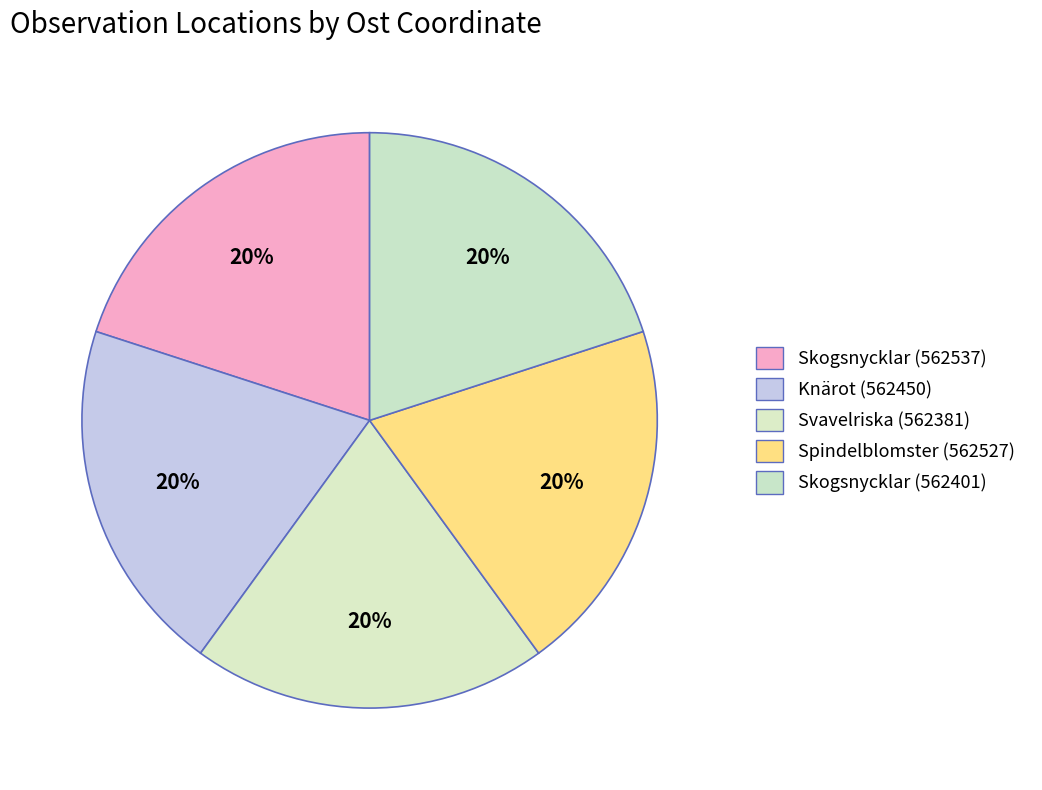

To the nearest percent, what portion does Svavelriska (562381) represent?

20%